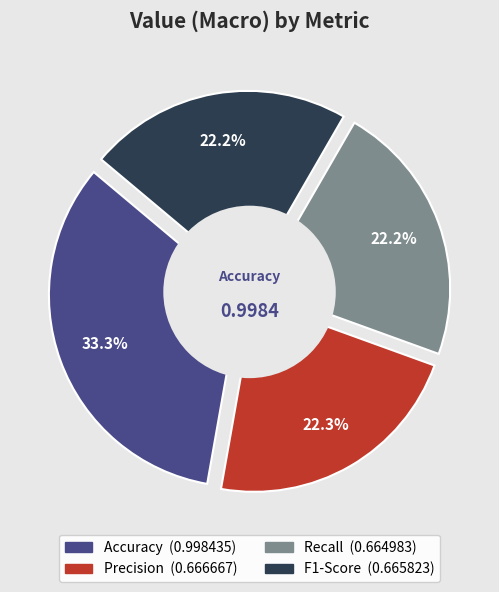

True or false: Precision accounts for 22% of the total.

True